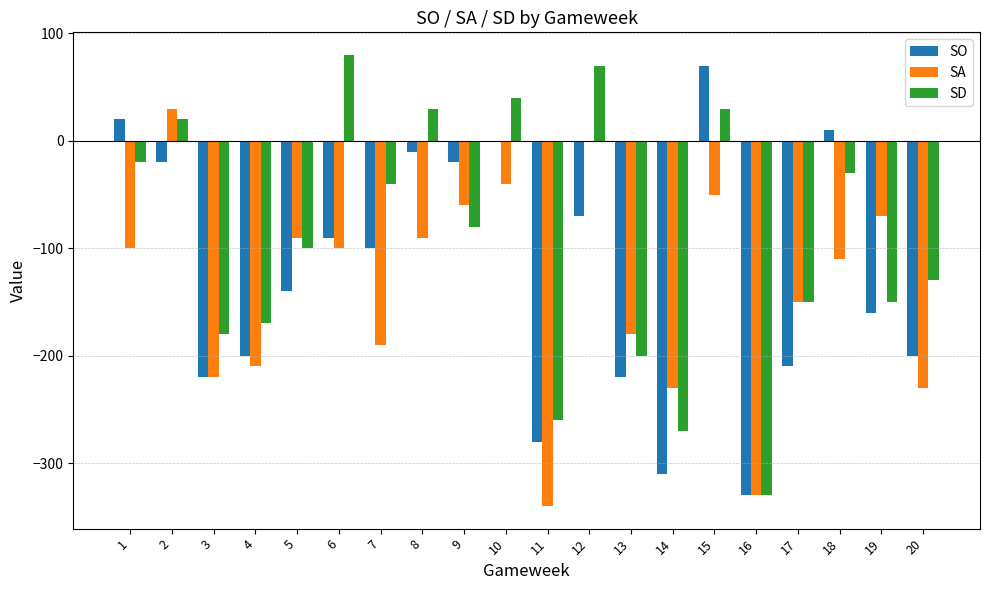

Which category has the highest value in the SO series?

15